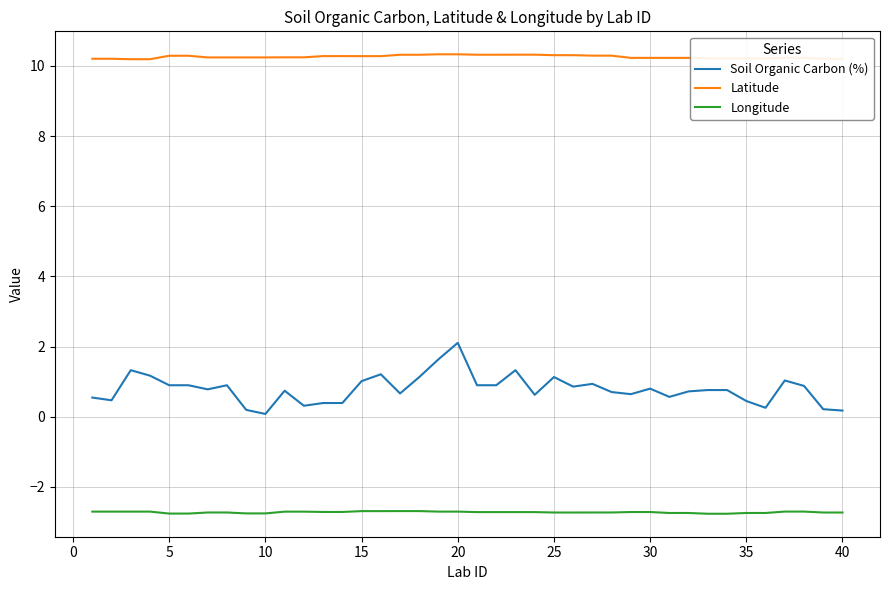

Which series has the largest total across all categories?

Latitude